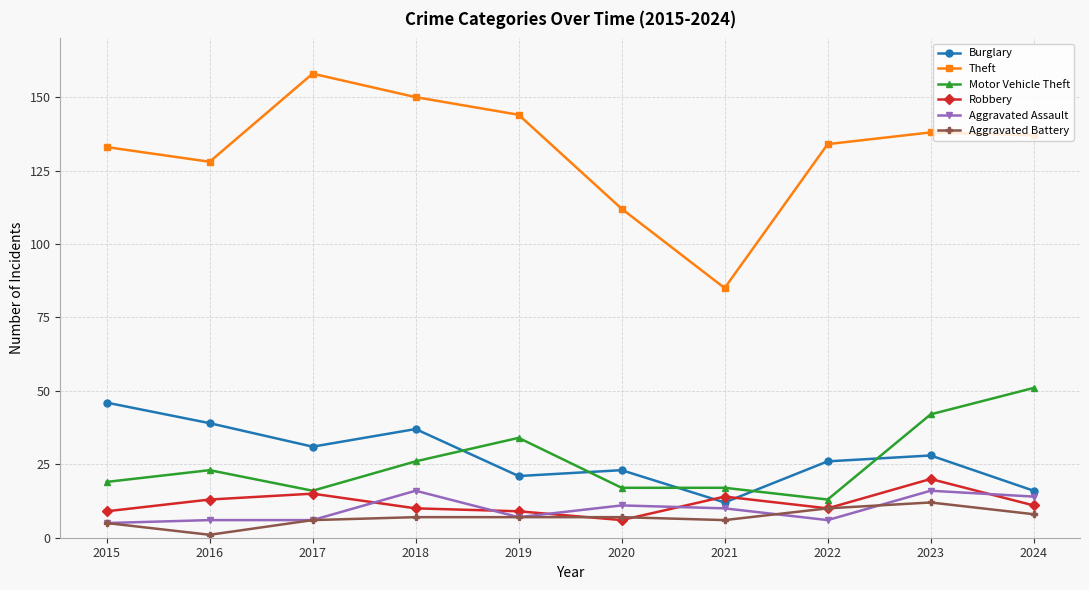

What is the value of the Aggravated Battery point at the 4th from the left?

7